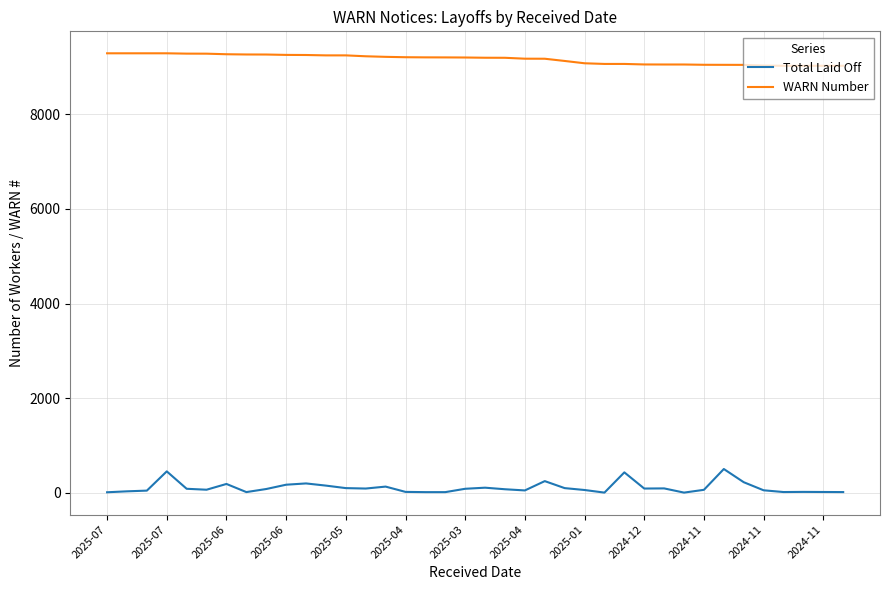

Count the number of categories in the chart.

38